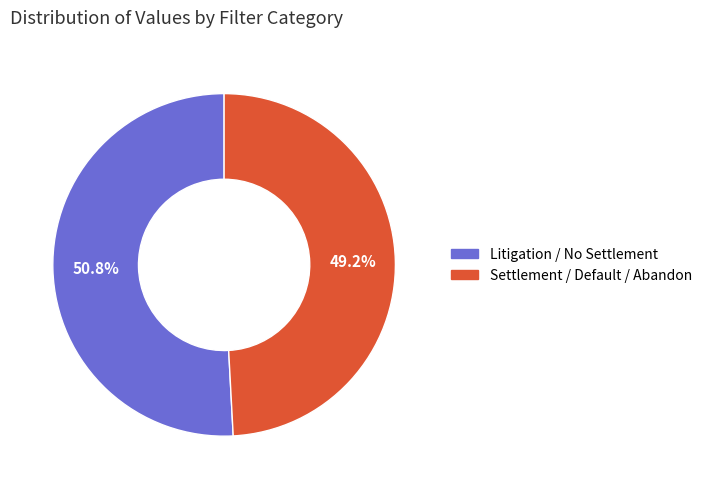

Is there a majority slice in this chart?

Yes